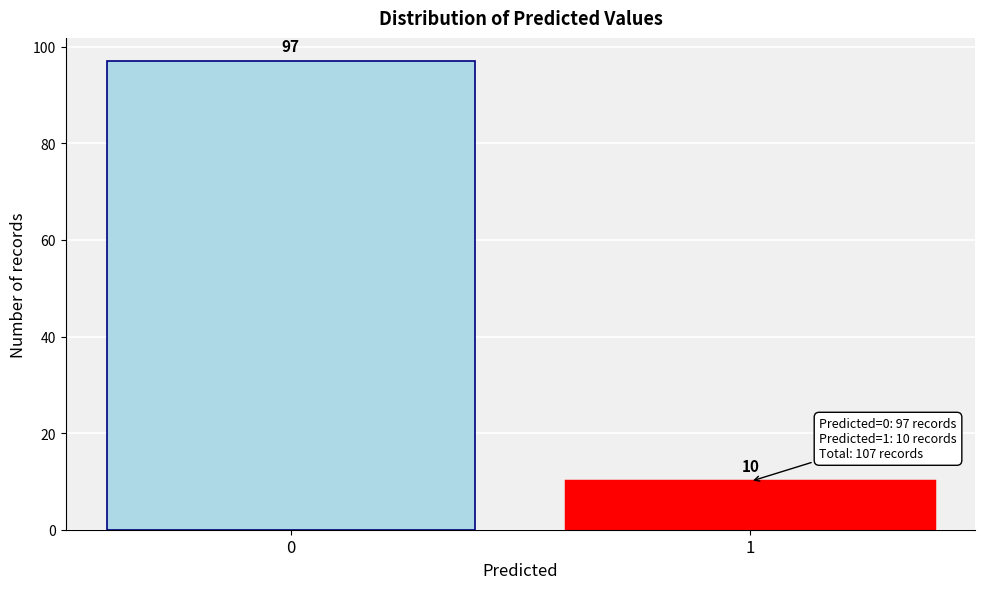

Reading right to left, extract all data points from this chart.

1=10	0=97